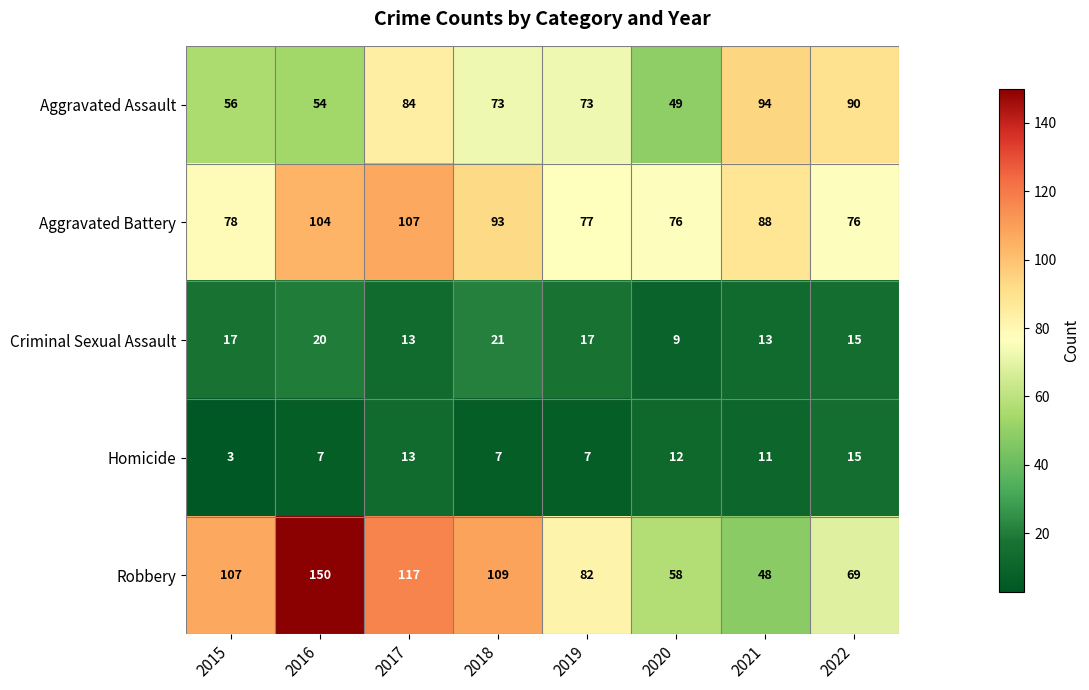

At which label does Aggravated Assault first exceed 73?

2017